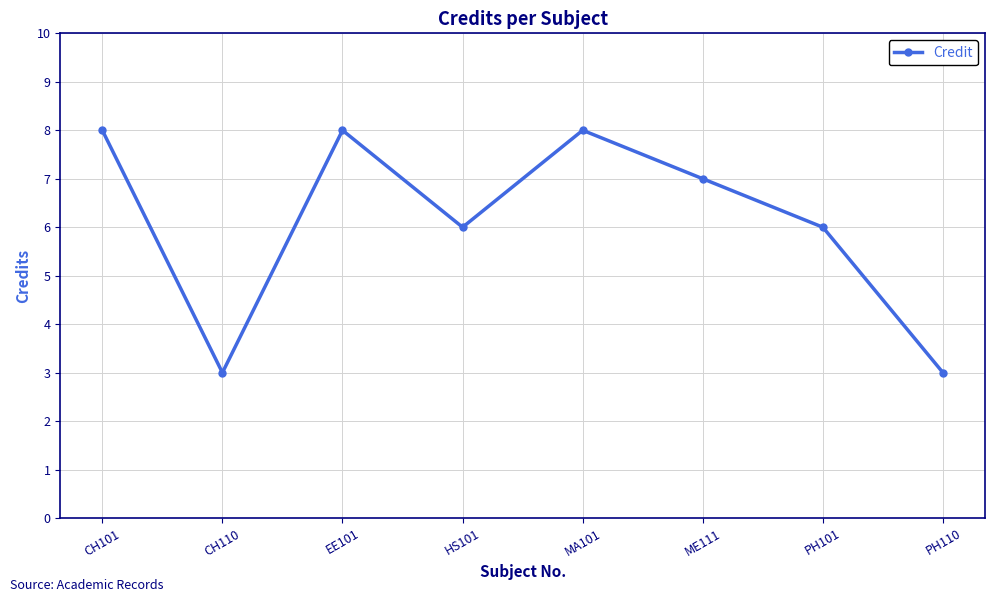

What is the sum of the values at CH110 and CH101?

11